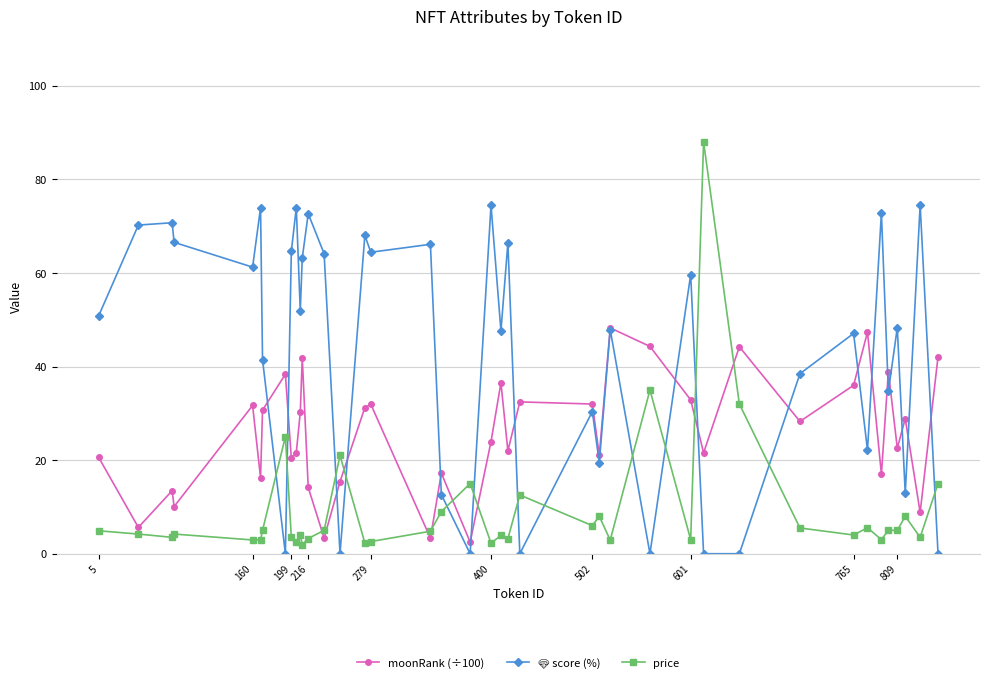

Which series has the largest range (max minus min)?

price